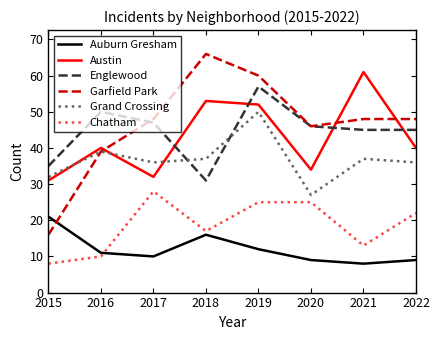

Reading left to right, transcribe all the data shown in this chart.

Auburn Gresham: 21	11	10	16	12	9	8	9
Austin: 31	40	32	53	52	34	61	40
Englewood: 35	50	47	31	57	46	45	45
Garfield Park: 16	39	48	66	60	46	48	48
Grand Crossing: 32	39	36	37	50	27	37	36
Chatham: 8	10	28	17	25	25	13	22